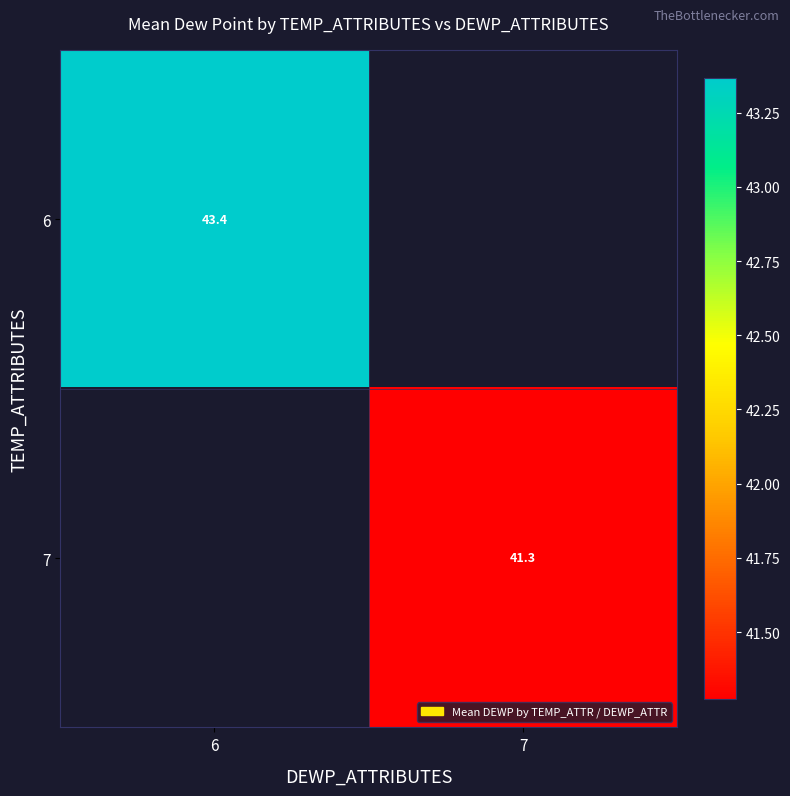

Count the number of categories in the chart.

2